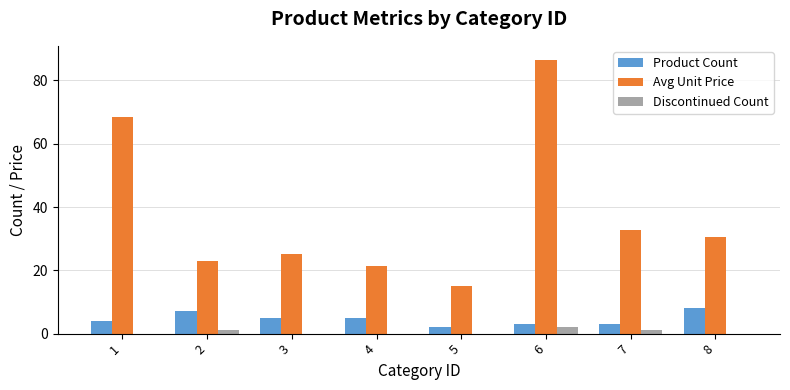

Is it true that Product Count equals 5.0 at 3?

True